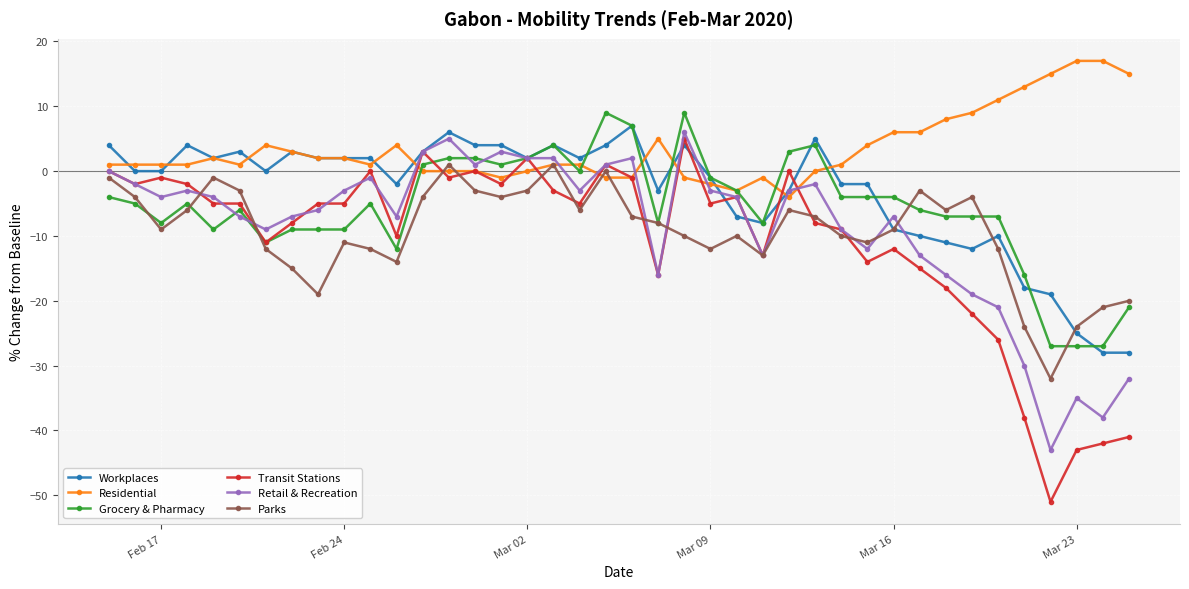

What is the lowest value of the Parks series?

-32